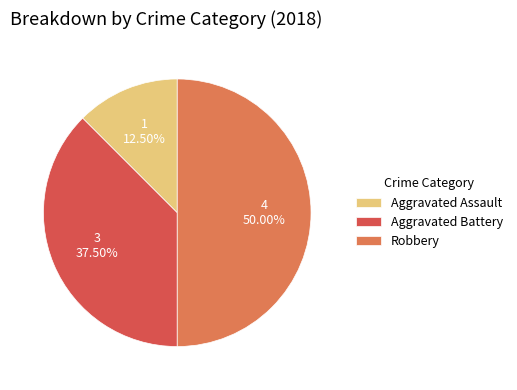

Which category has the smallest portion of the pie?

Aggravated Assault